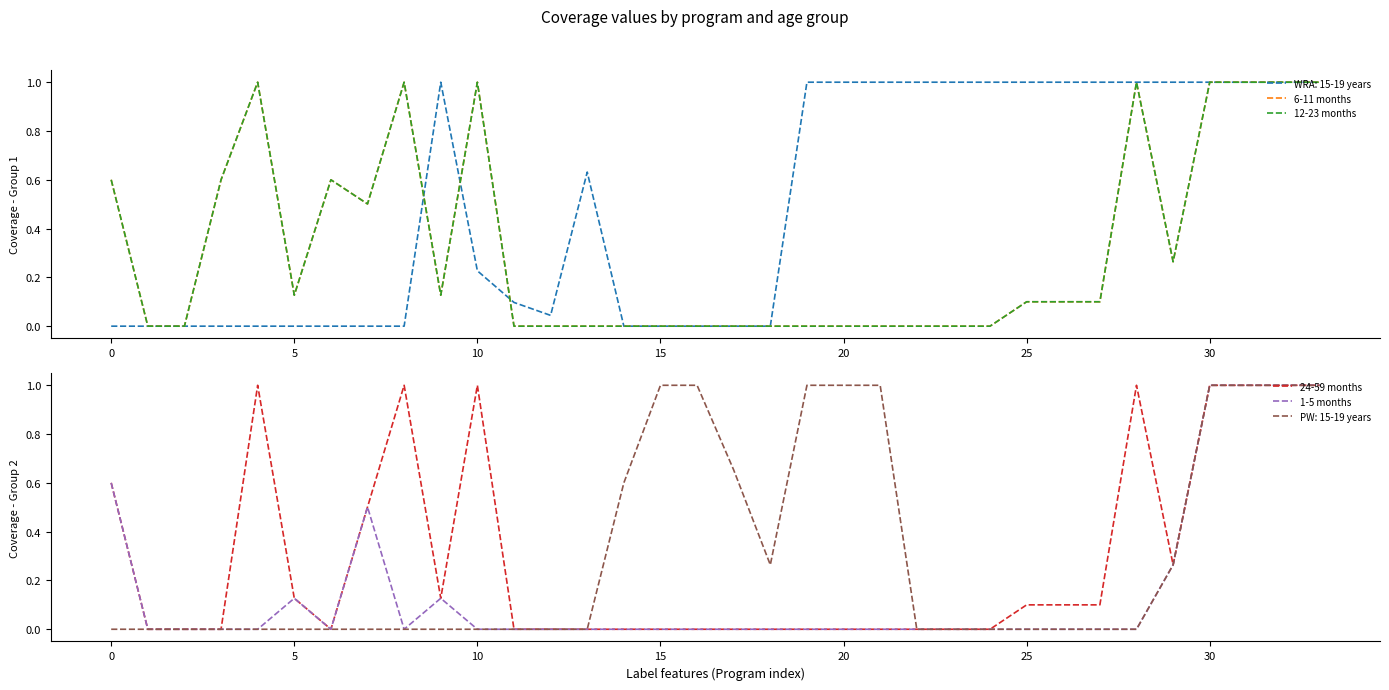

What is the label of the 7th point from the right?

27